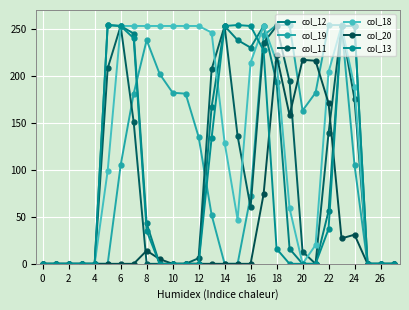

How many lines are shown in the chart?

6